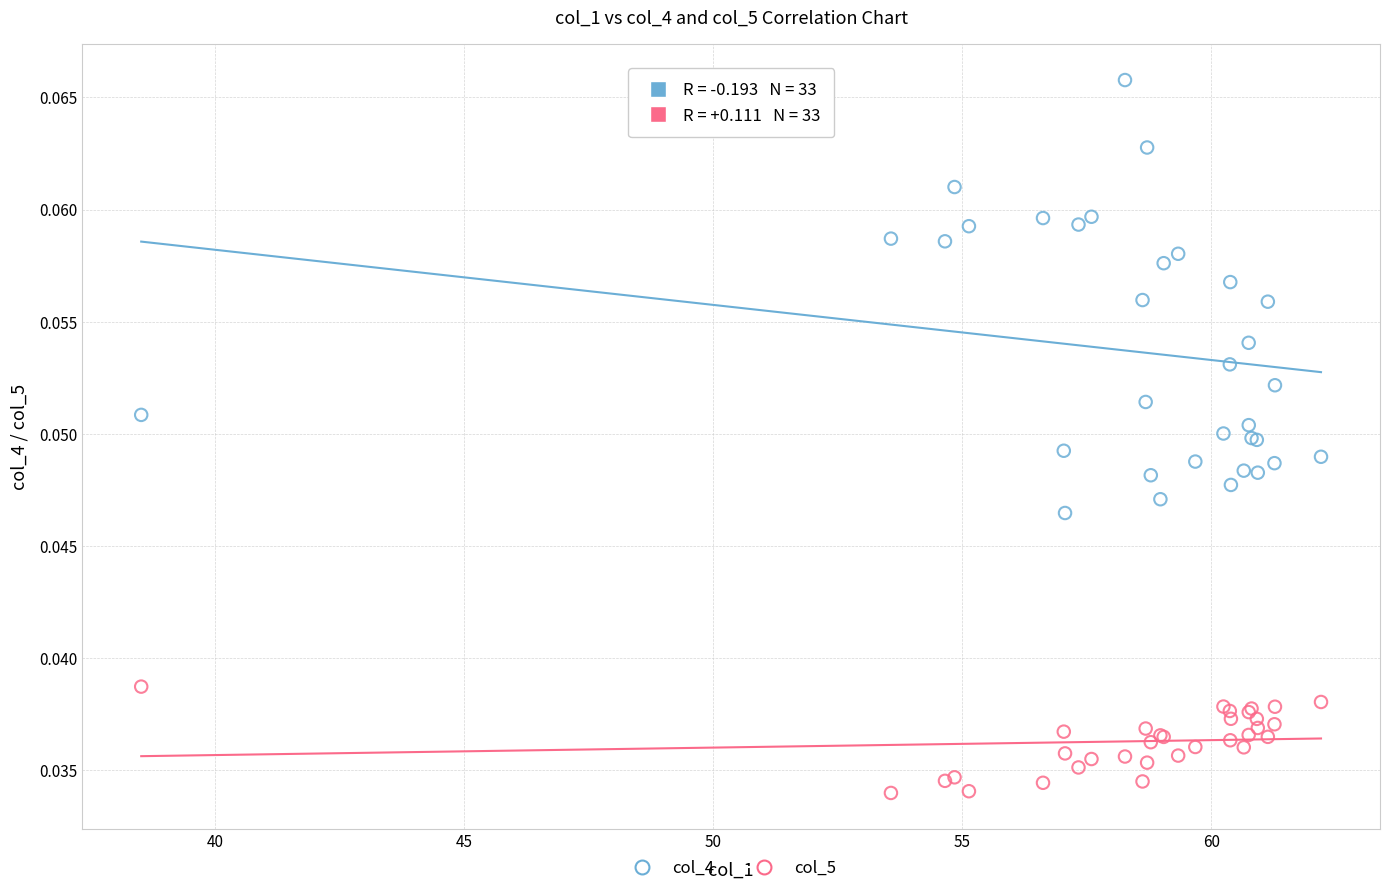

What is the X range (max minus min) for the scatter plot?

23.7